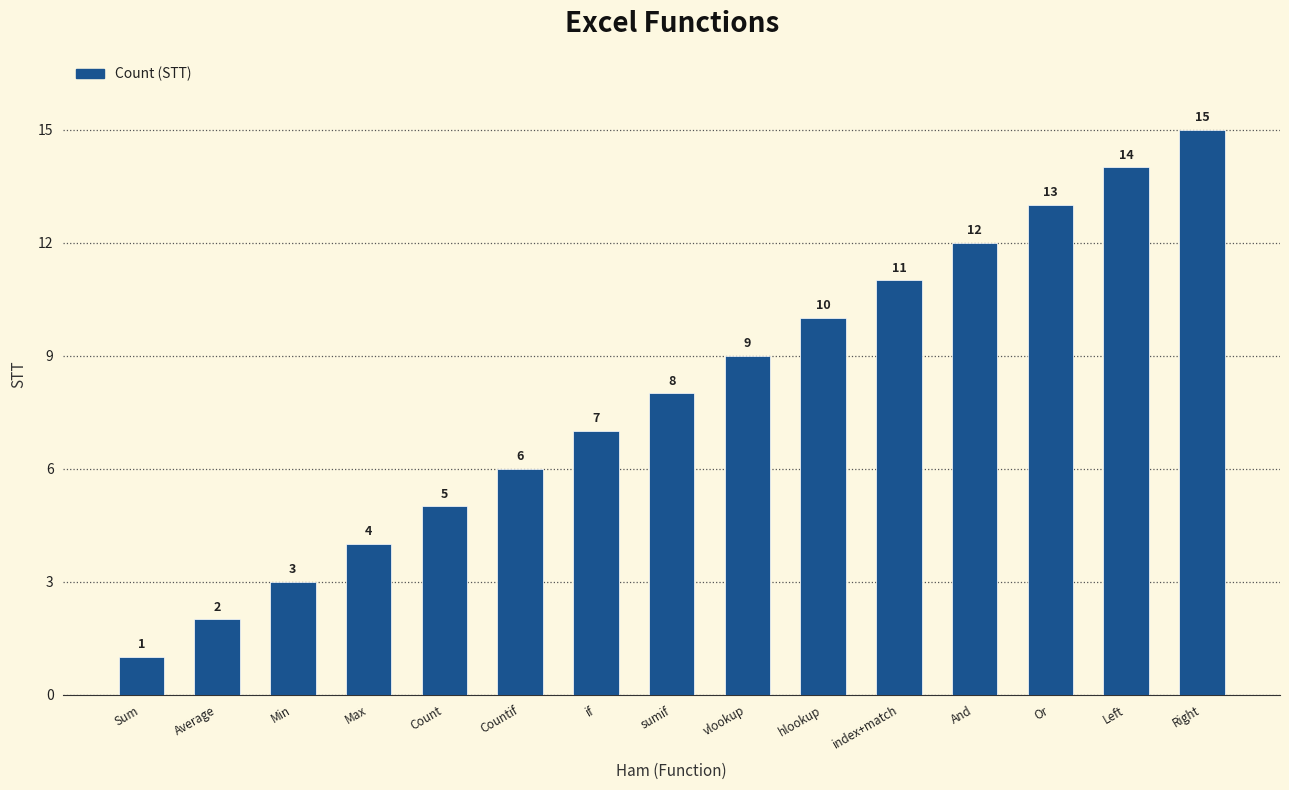

Is it true that the value at hlookup is 10?

True